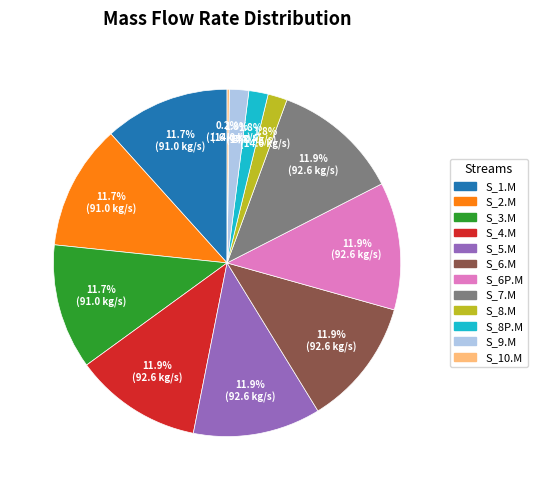

What percentage do S_6P.M and S_8P.M together represent?

13.7%